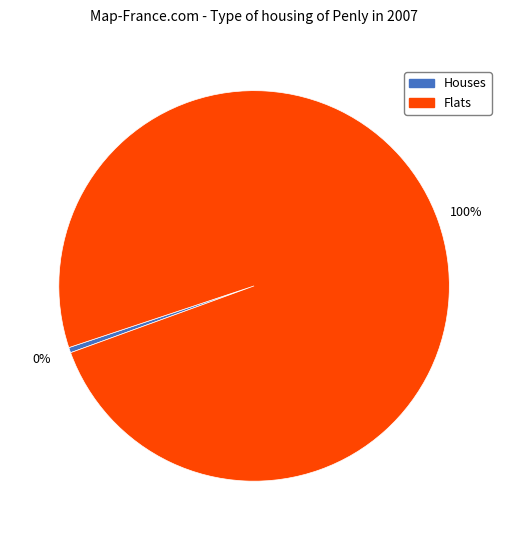

Is there any slice that represents more than half of the pie?

Yes